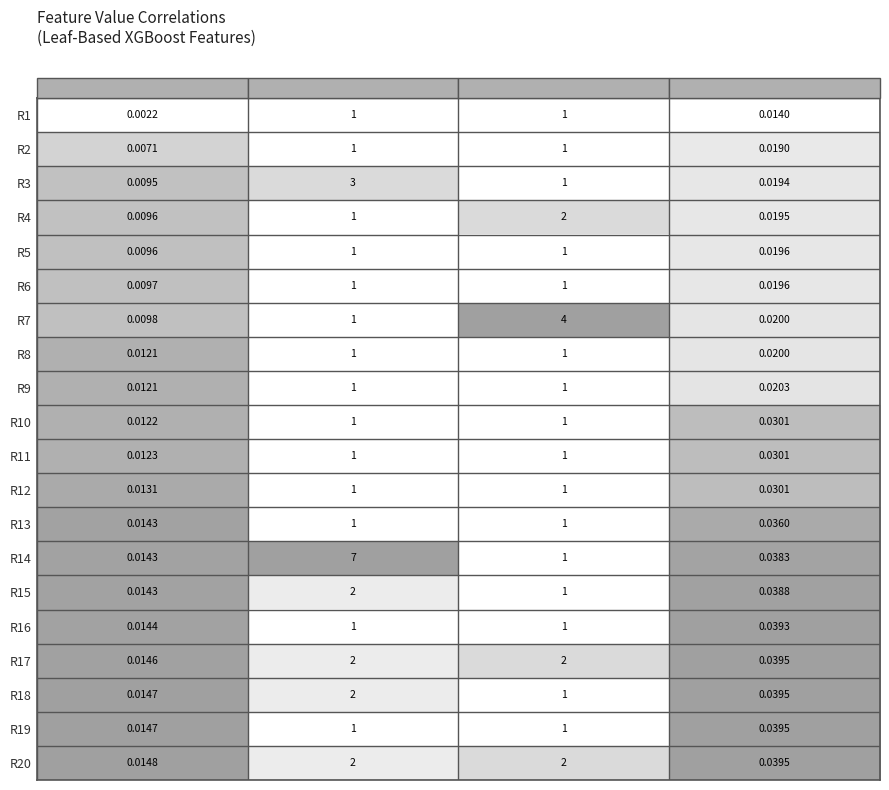

Which series has the largest range (max minus min)?

R14